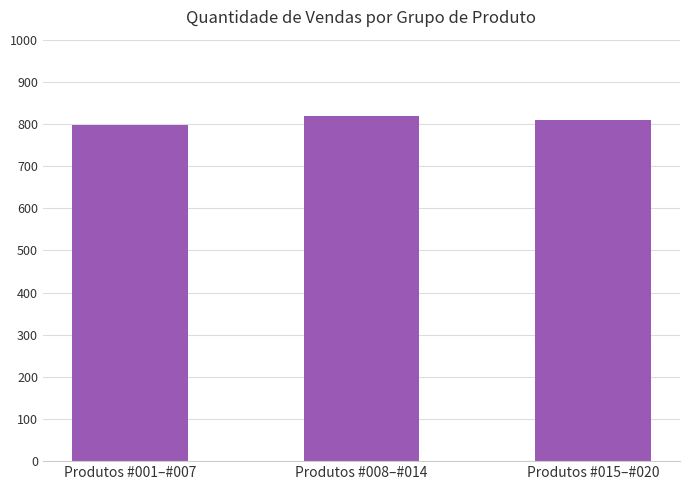

Count the number of categories in the chart.

3